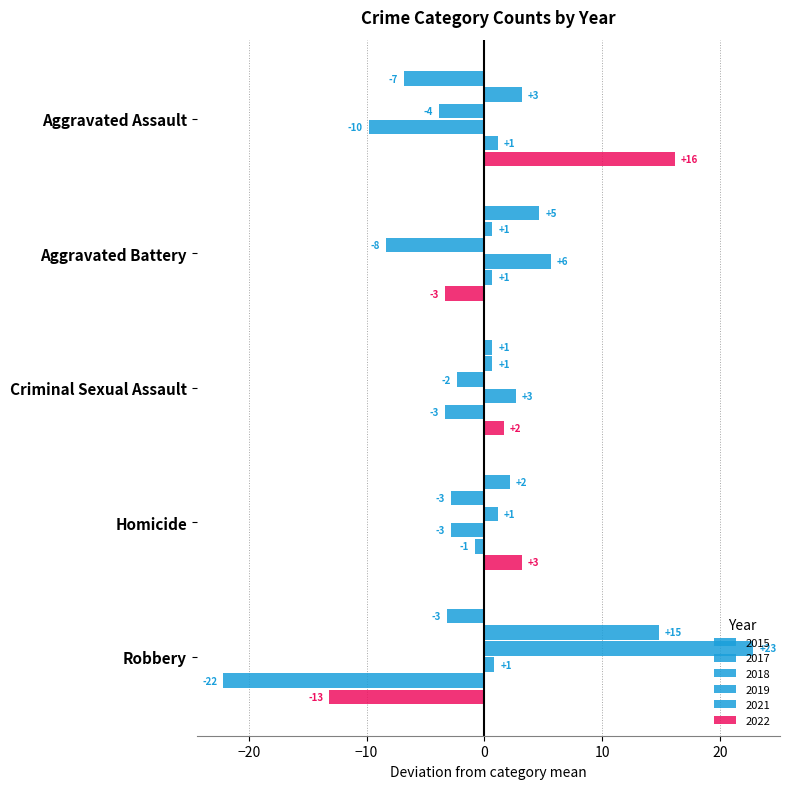

What is the label of the 2nd bar from the left?

Aggravated Battery